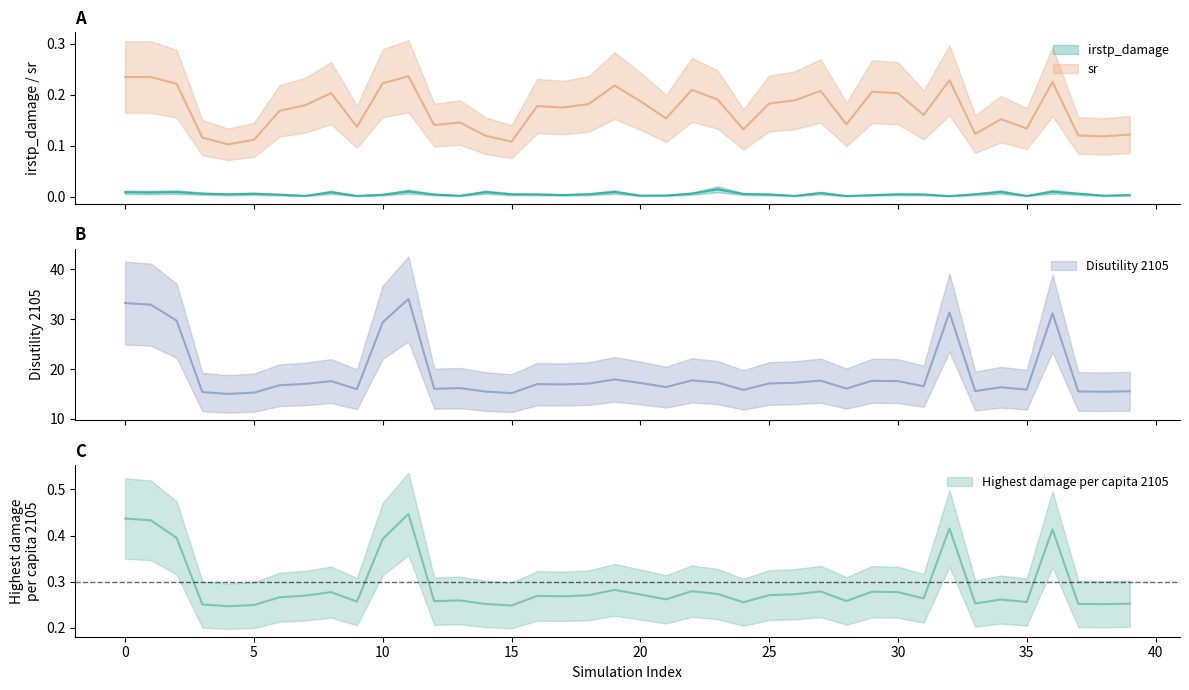

What is the value of the Highest damage per capita 2105 point at the 15th from the left?

0.3